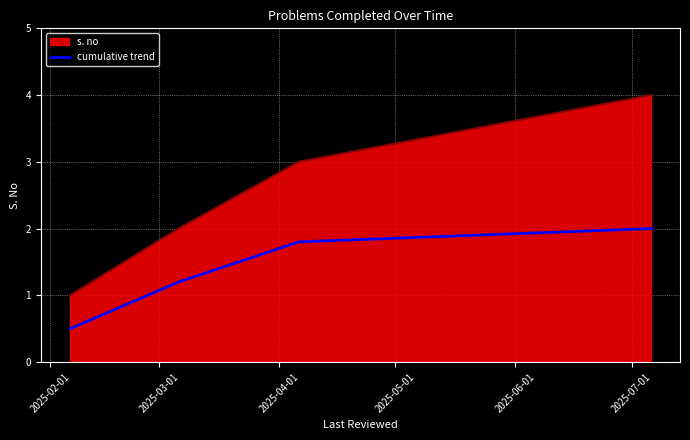

What is the sum of all cumulative trend values?

5.5